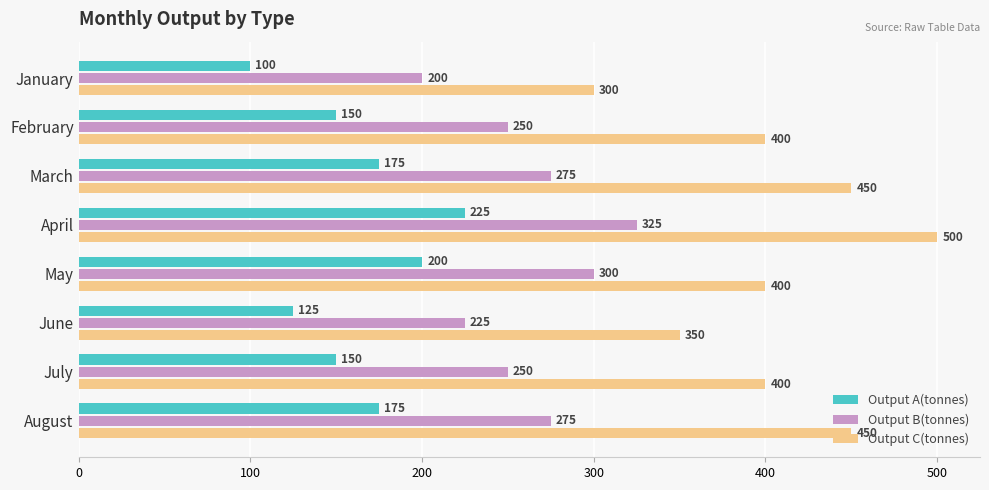

What is the greatest value displayed?

500